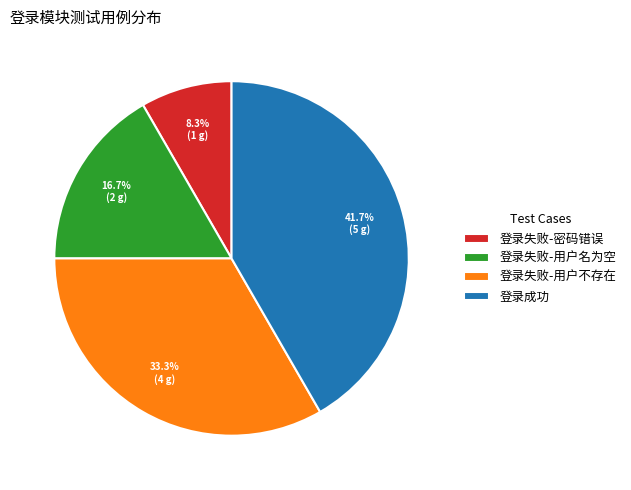

How many slices are in this pie chart?

4